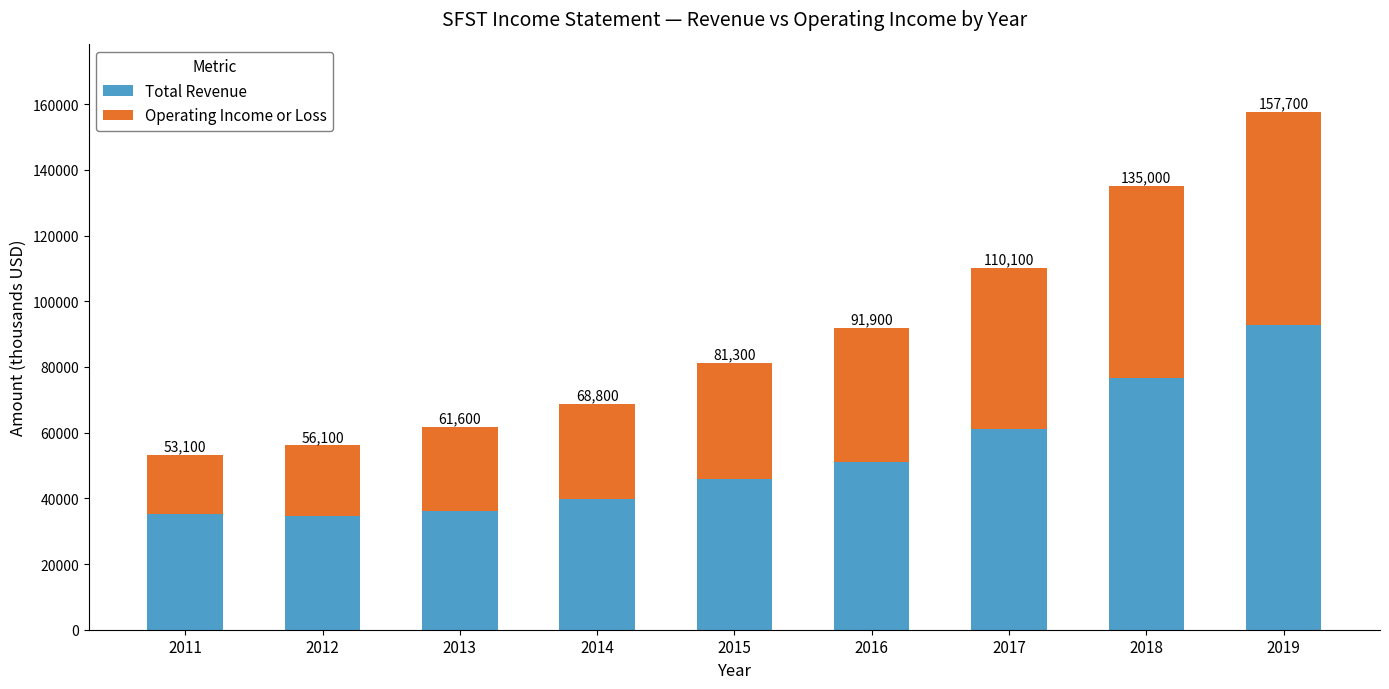

Rank the categories by Operating Income or Loss value from highest to lowest.

2019, 2018, 2017, 2016, 2015, 2014, 2013, 2012, 2011